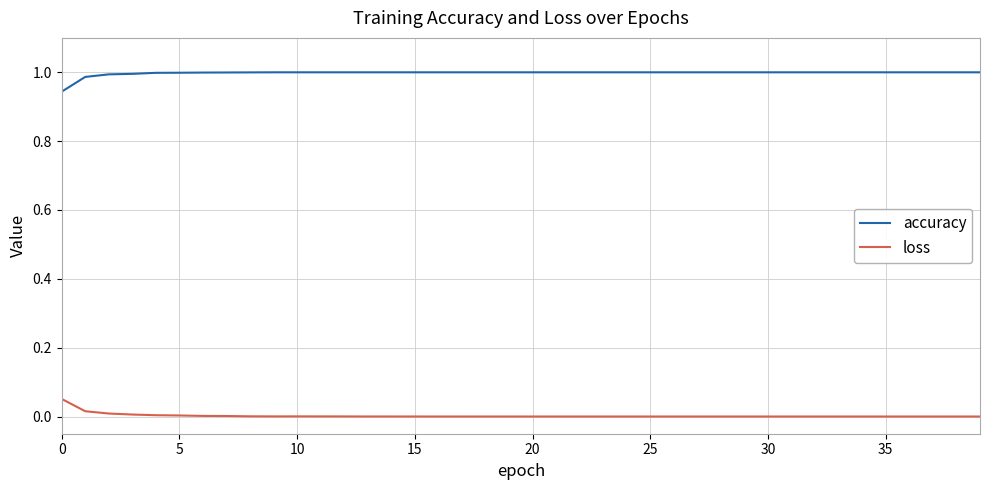

Which series has the largest total across all categories?

accuracy